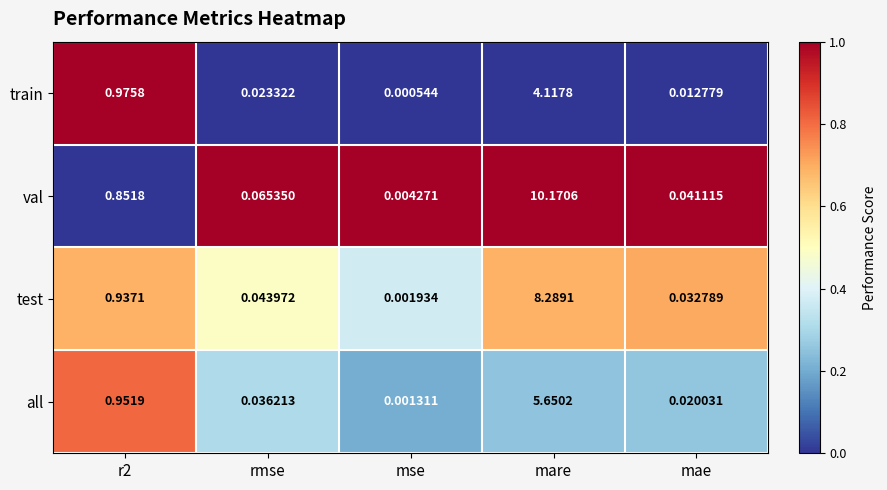

How many categories are shown in the chart?

5